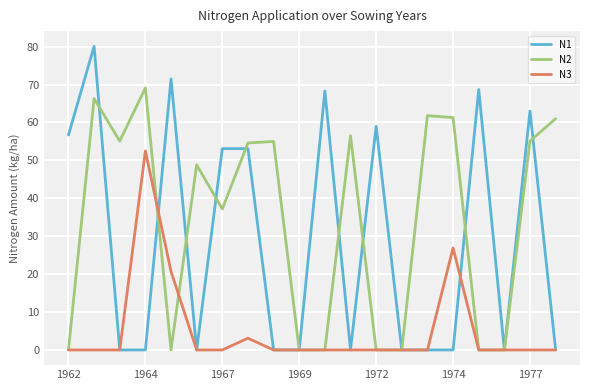

List the series in order of their overall mean, lowest first.

N3, N1, N2